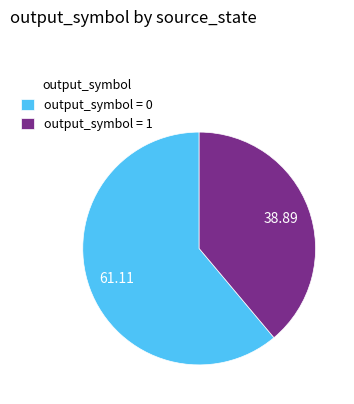

Rank the categories by value from lowest to highest.

output_symbol = 1, output_symbol = 0